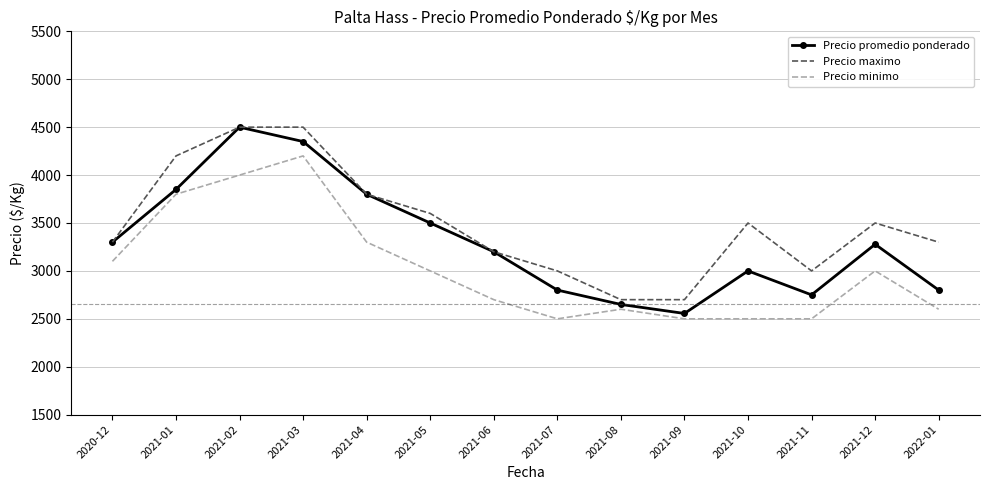

What is the minimum value shown in the chart?

2500